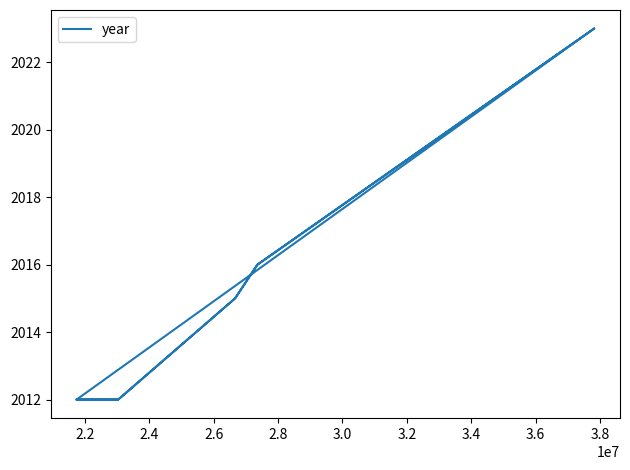

Reading right to left, what are all the values shown in this chart?

2023	2016	2015	2012	2012	2023	2016	2015	2012	2012